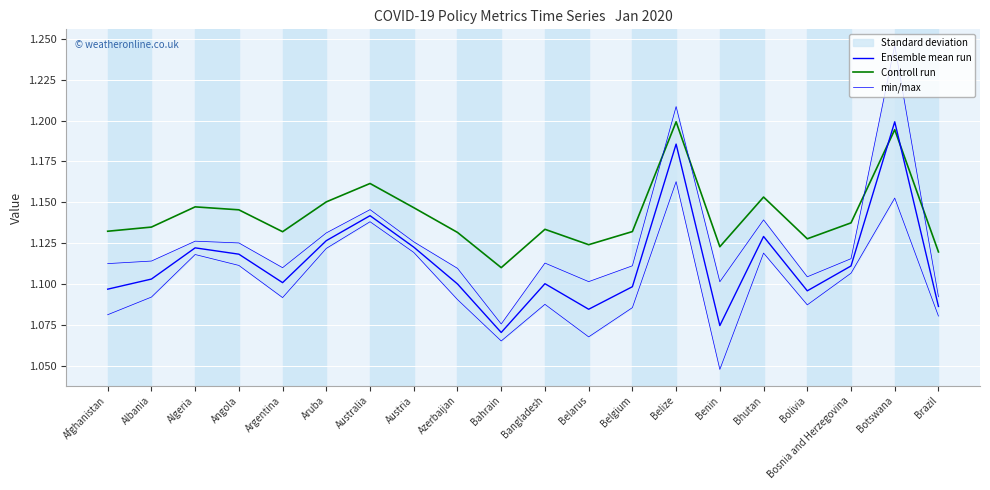

What is the average value of the min/max series?

1.1